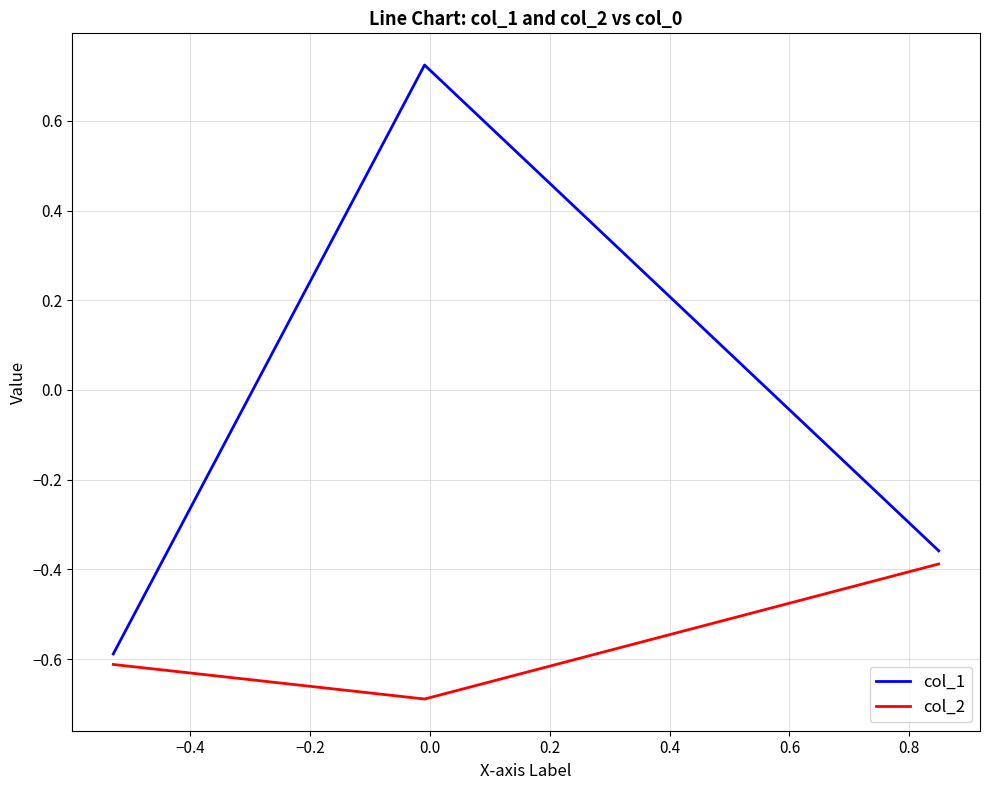

Rank the series by their maximum value, from highest to lowest.

col_1, col_2